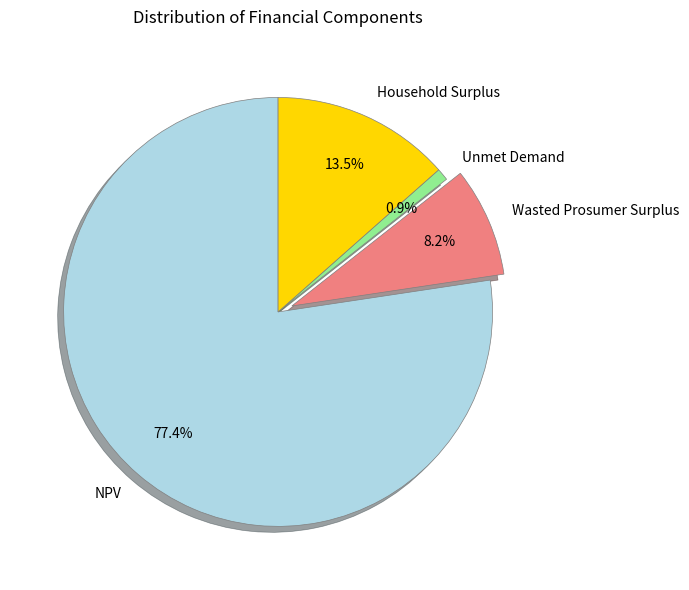

Do NPV and Household Surplus together represent more than half of the pie?

Yes